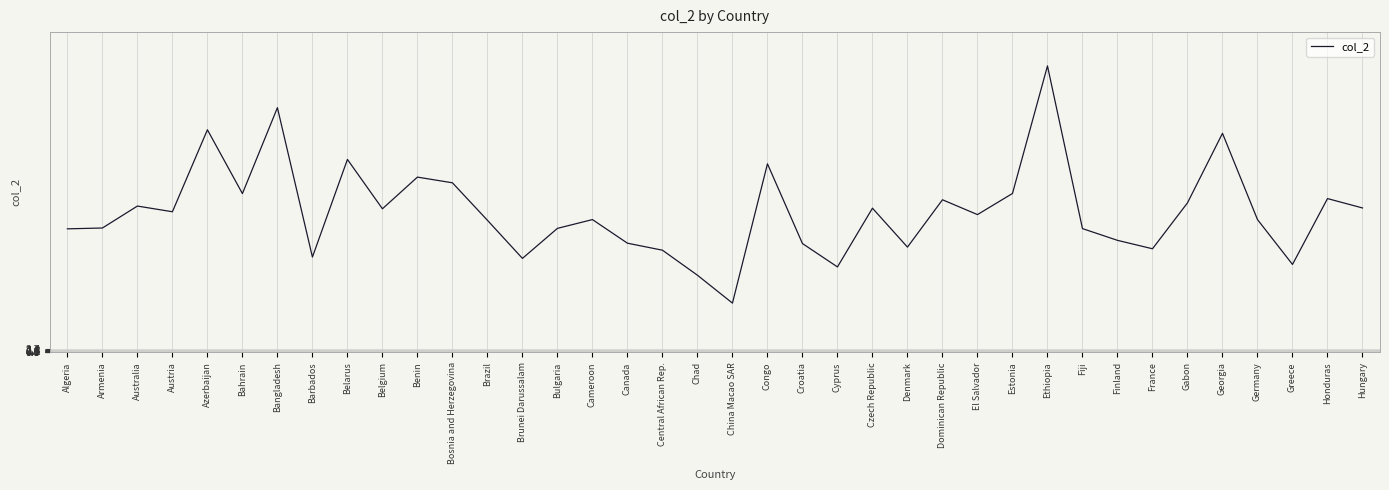

The value at Brazil is 111.4. True or false?

True